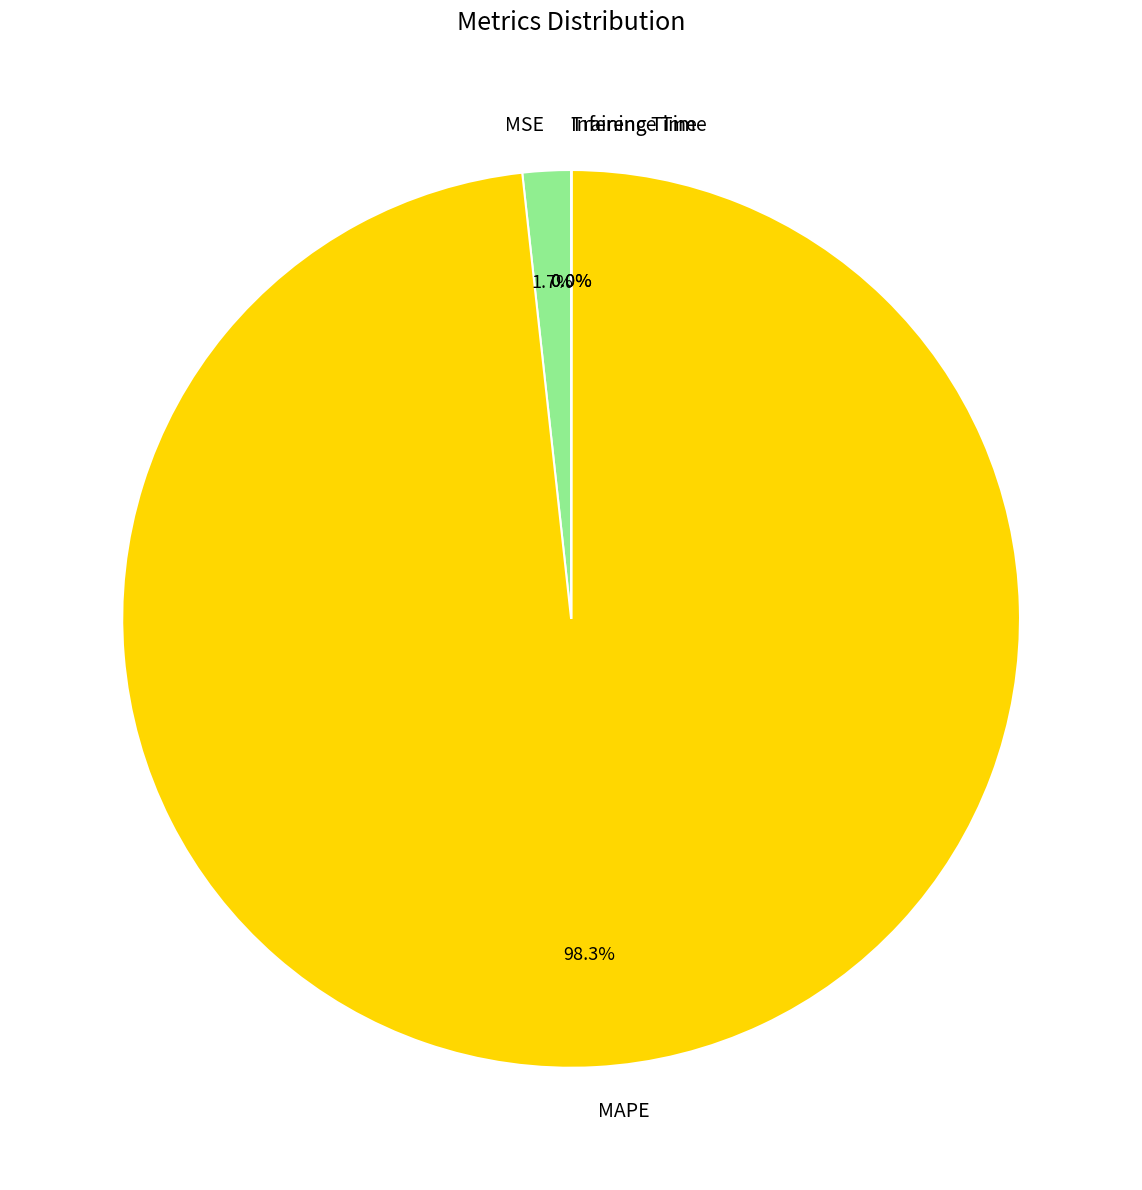

Which category has the biggest portion of the pie?

MAPE